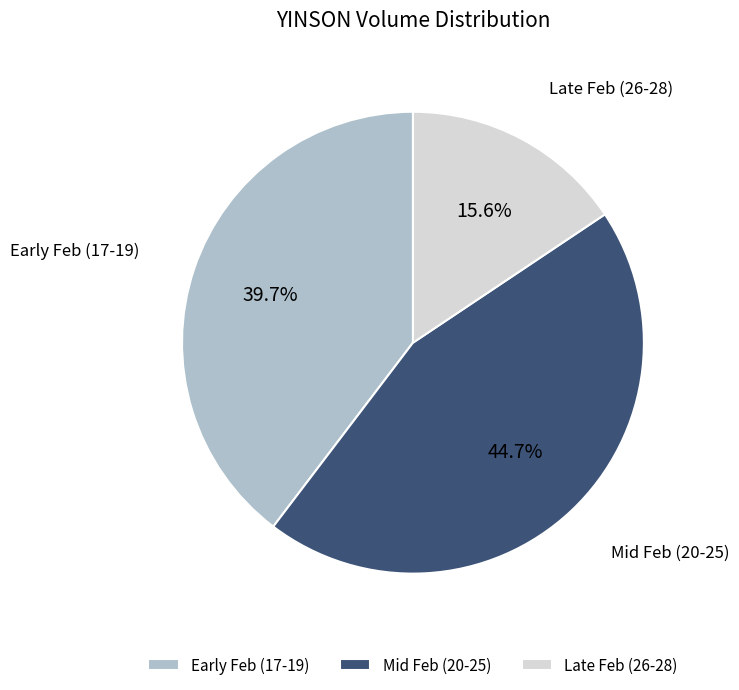

Is there any slice that represents more than half of the pie?

No